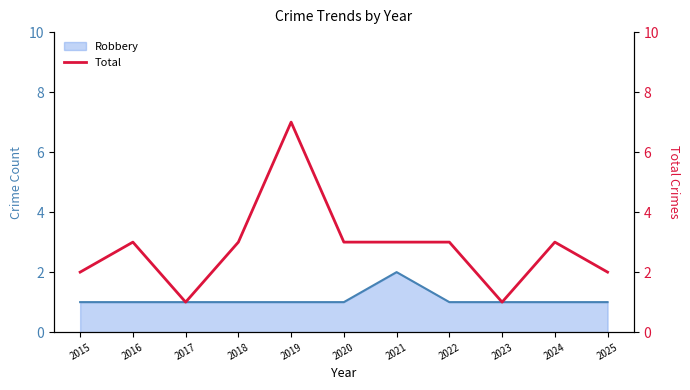

Where is the first local minimum?

2017